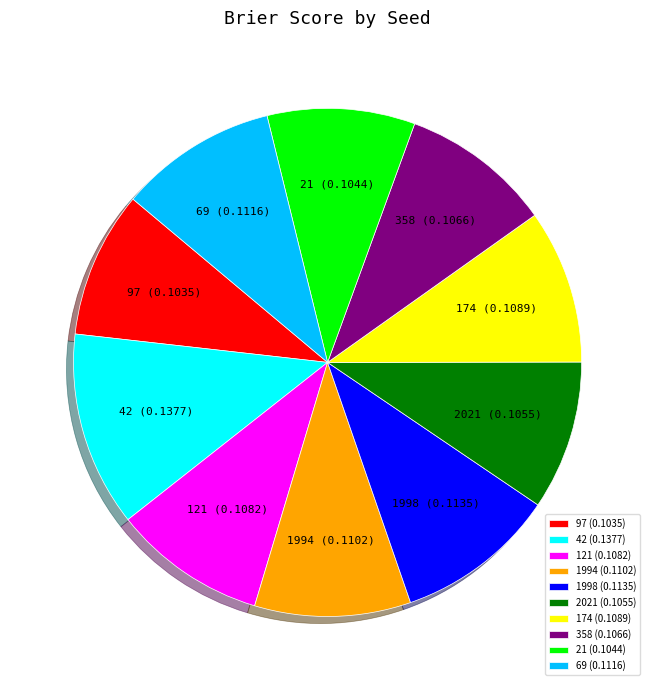

How many slices are in this pie chart?

10